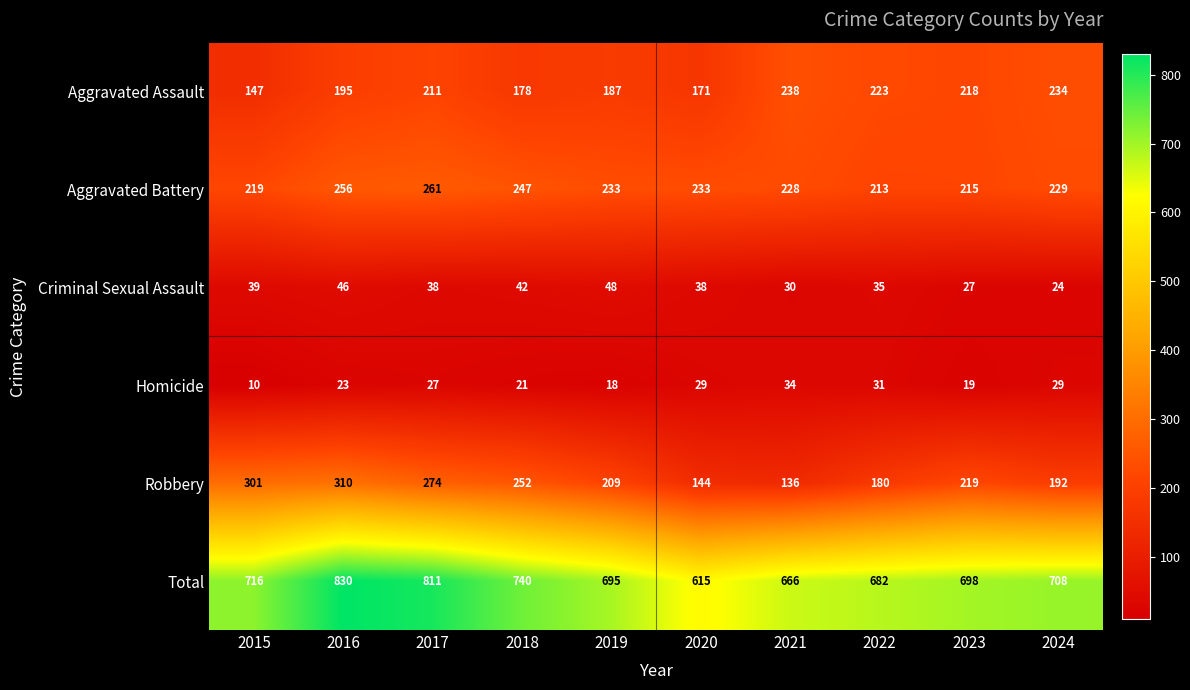

At how many categories does at least one series exceed 601?

10